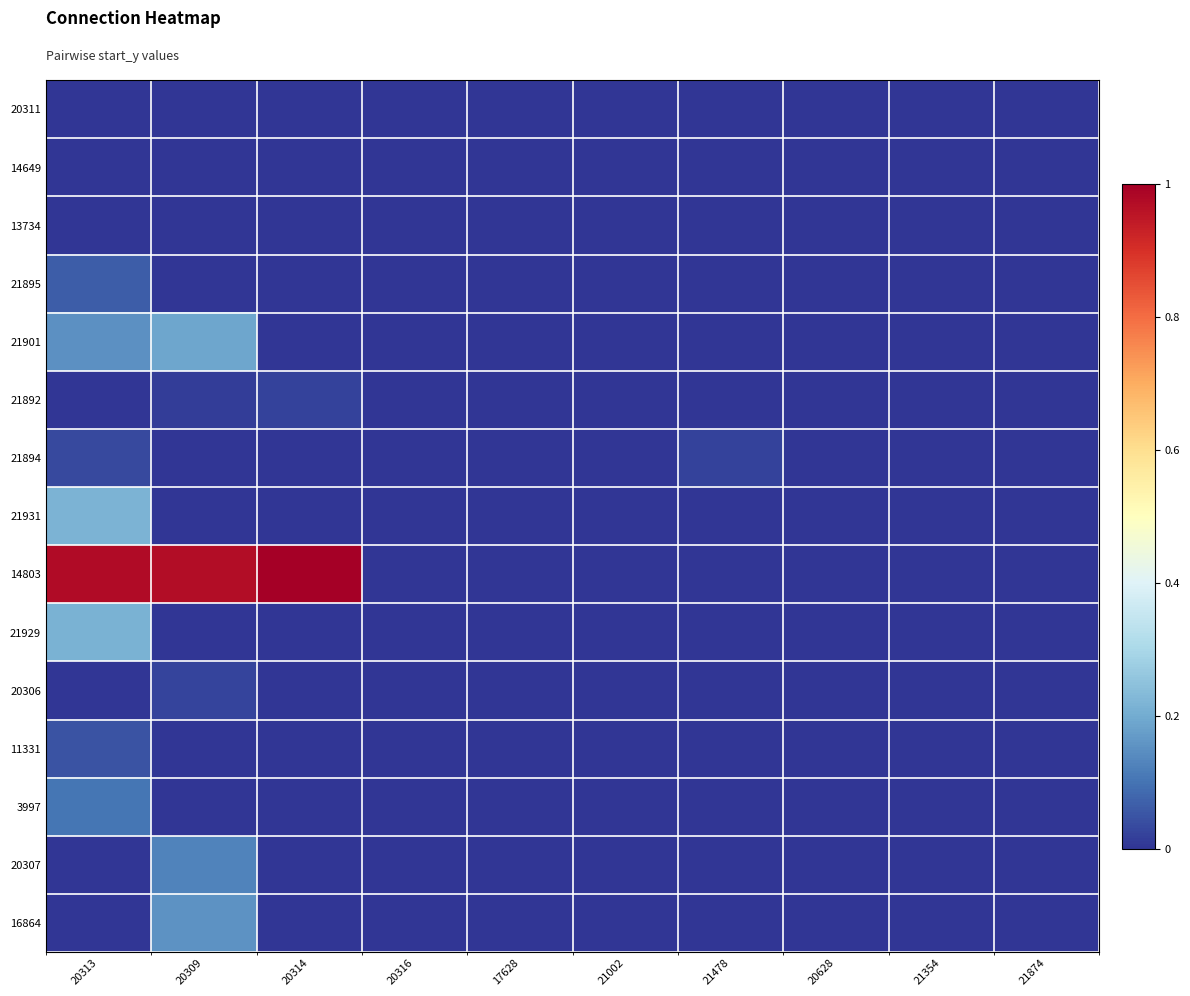

Which series has the largest total across all categories?

14803